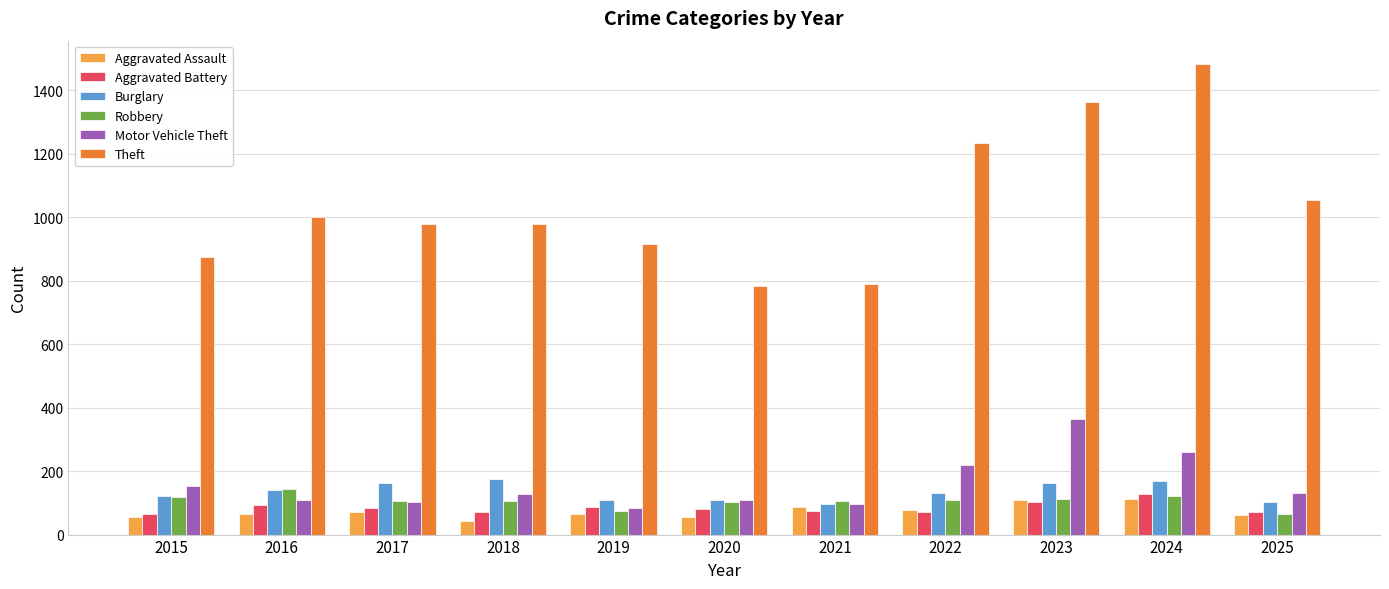

Which series has the widest spread of values?

Theft